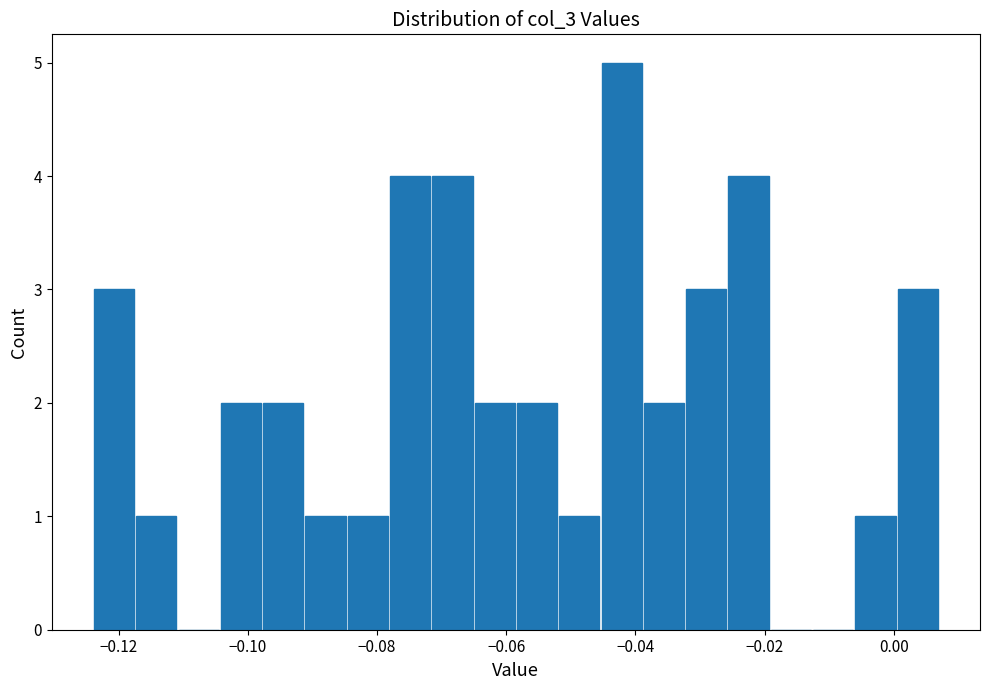

Around what value on the x-axis is the tallest bar? Give the approximate position of its centre, as read against the axis.

-0.042